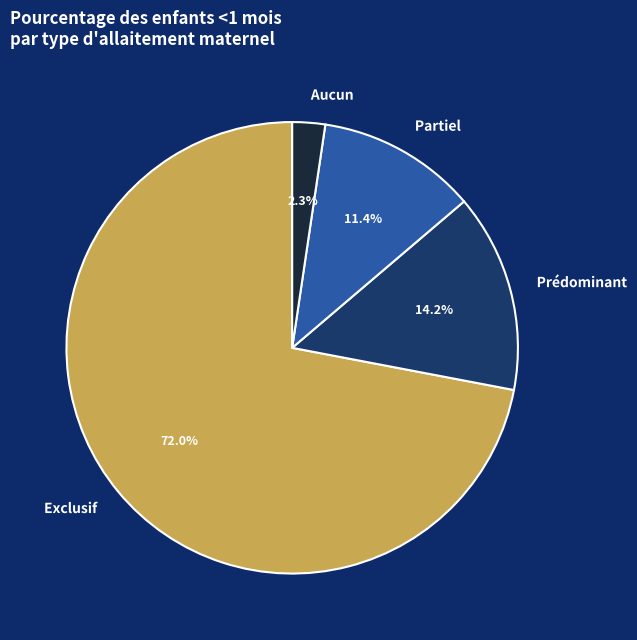

Is there a majority slice in this chart?

Yes